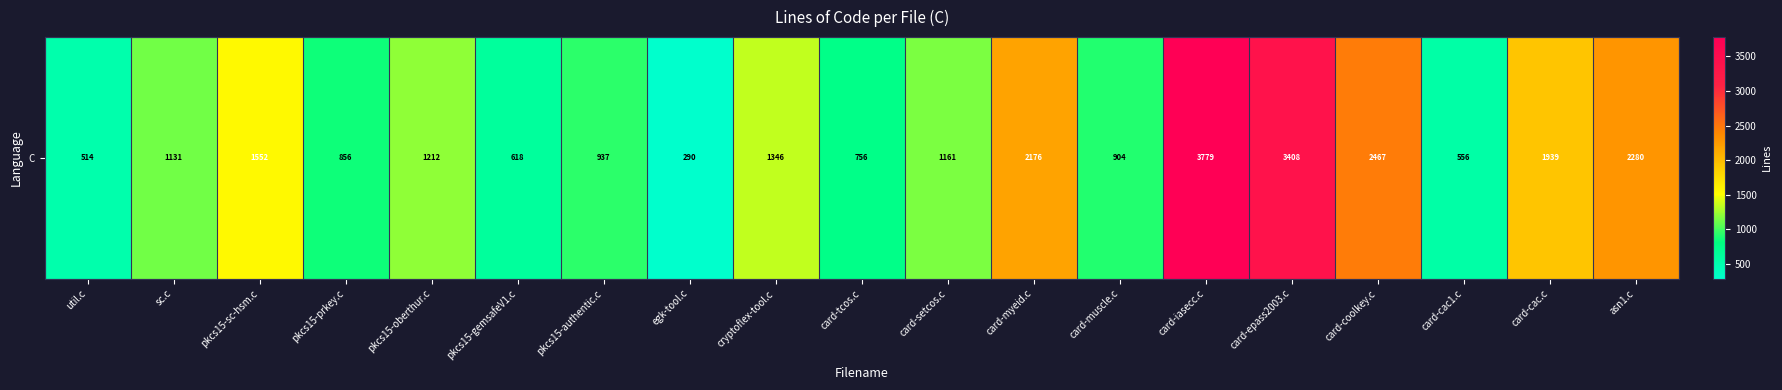

What is the difference between the maximum and minimum values?

3489